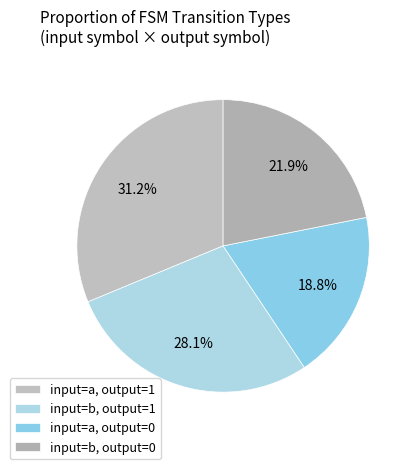

Is there a majority slice in this chart?

No